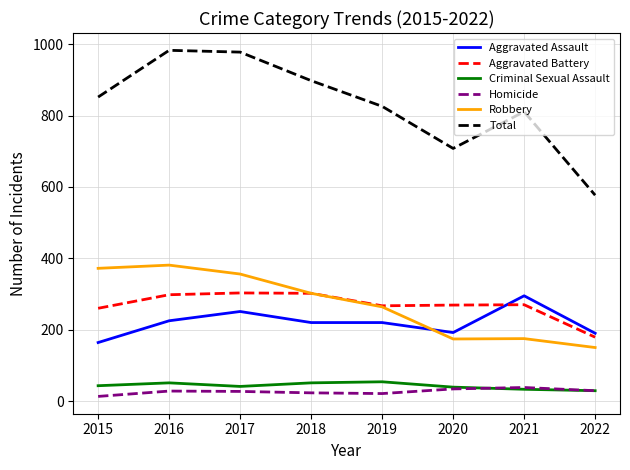

The Homicide series shows 29 at 2022. True or false?

True